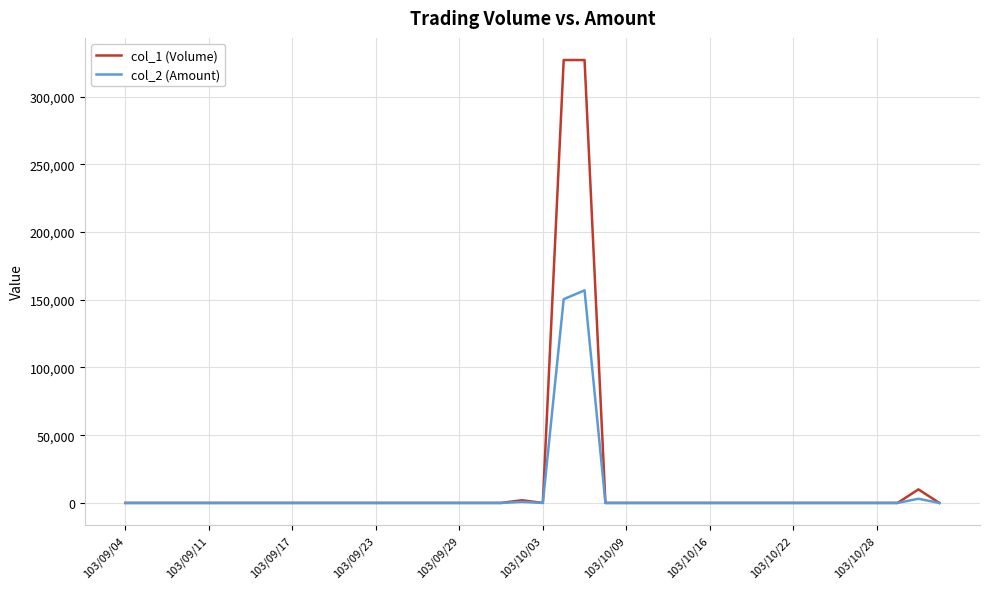

What is the greatest value displayed?

327000